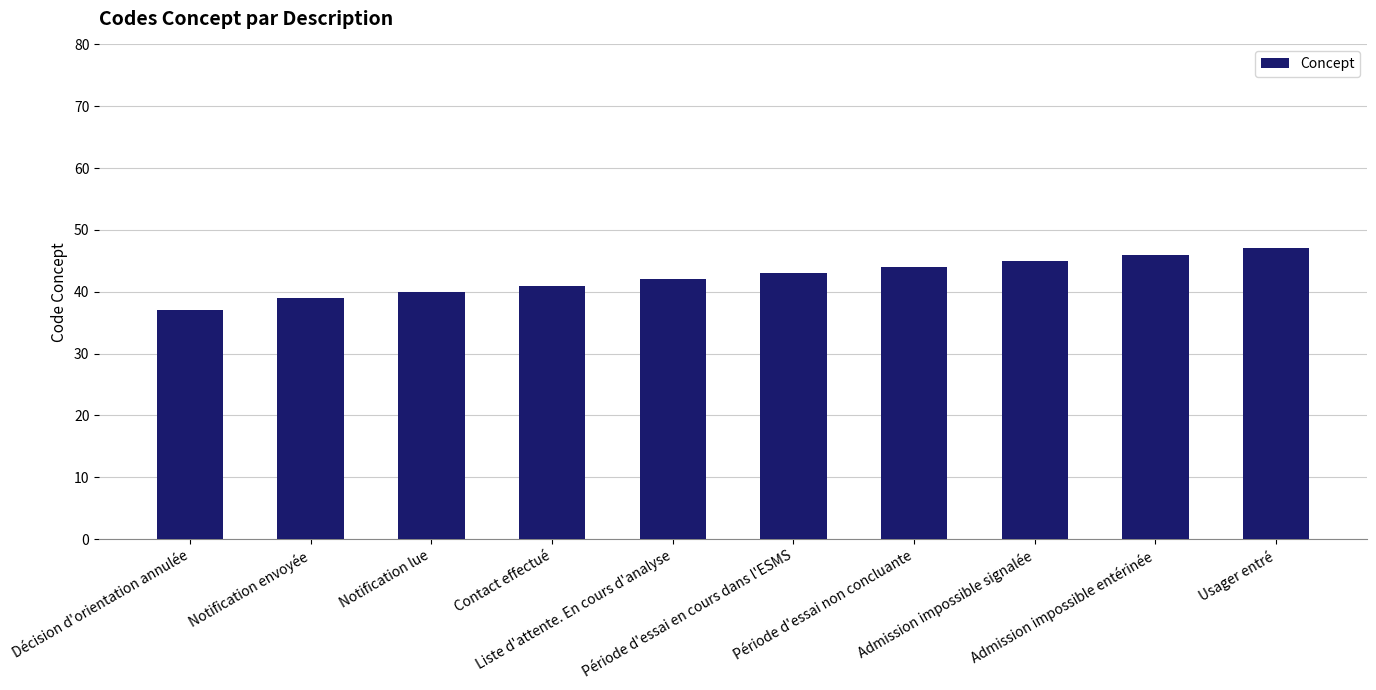

Are the bars horizontal?

No